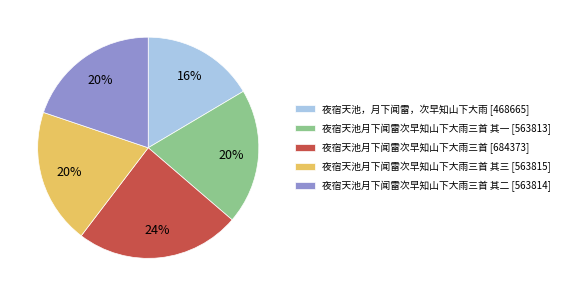

How many slices are in this pie chart?

5